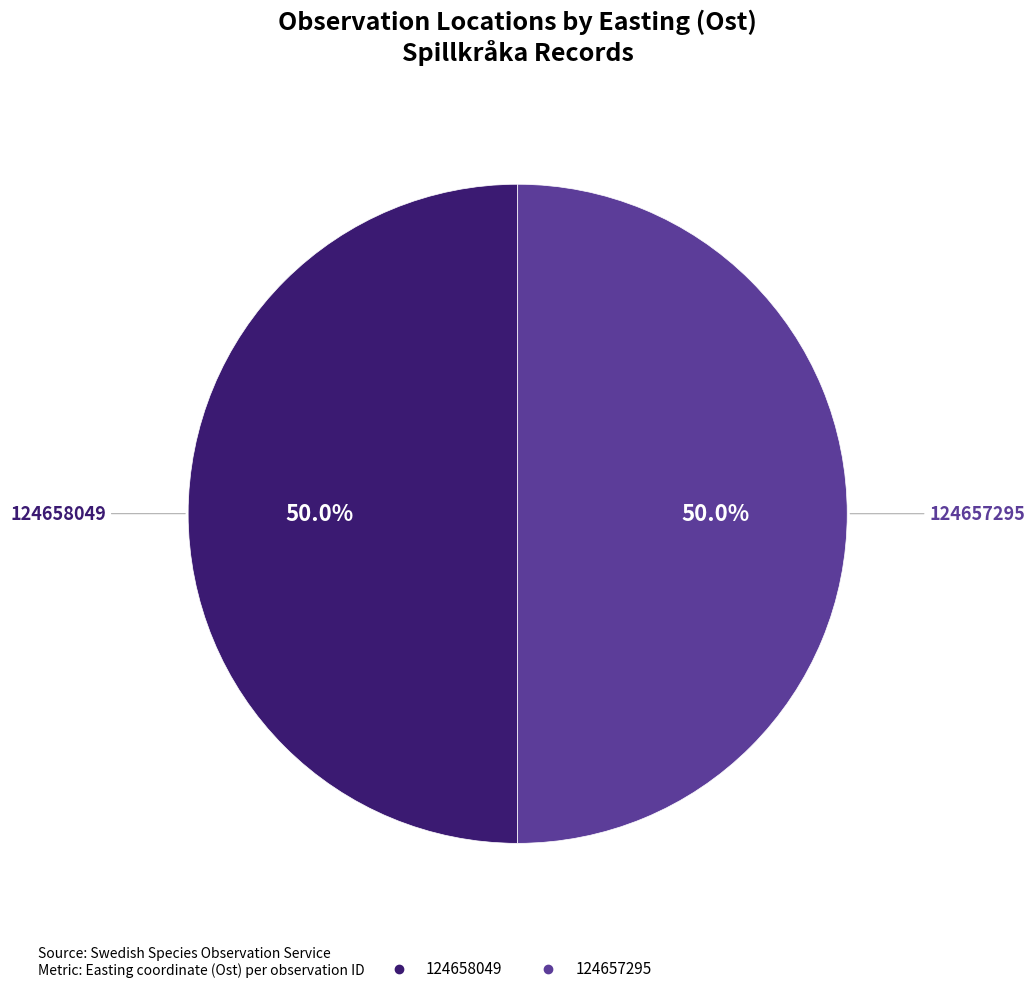

What percentage is the 124658049 slice, to the nearest percent?

50%